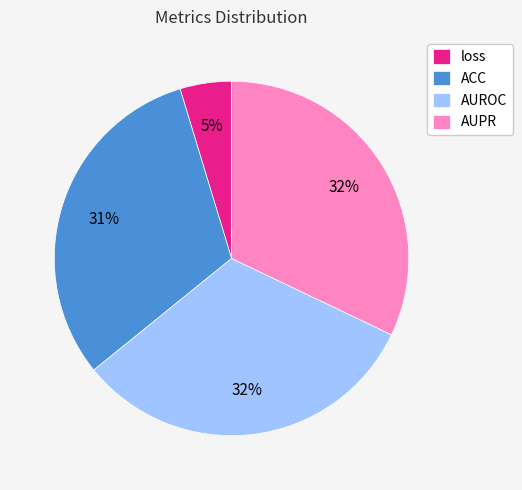

To the nearest percent, what percentage of the pie is loss?

5%